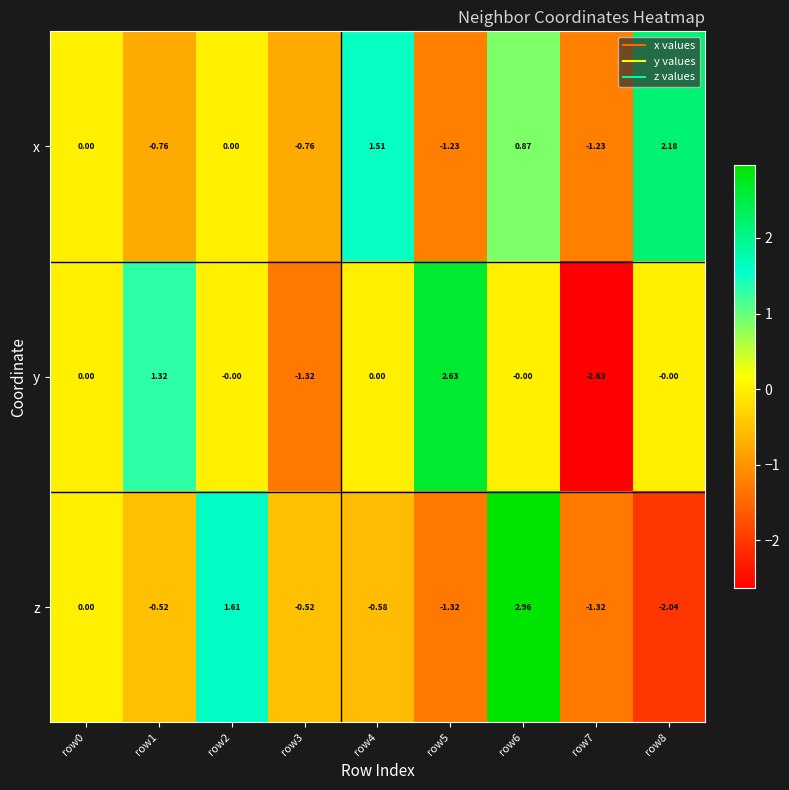

List the series in order of their peak value, highest first.

z, y, x